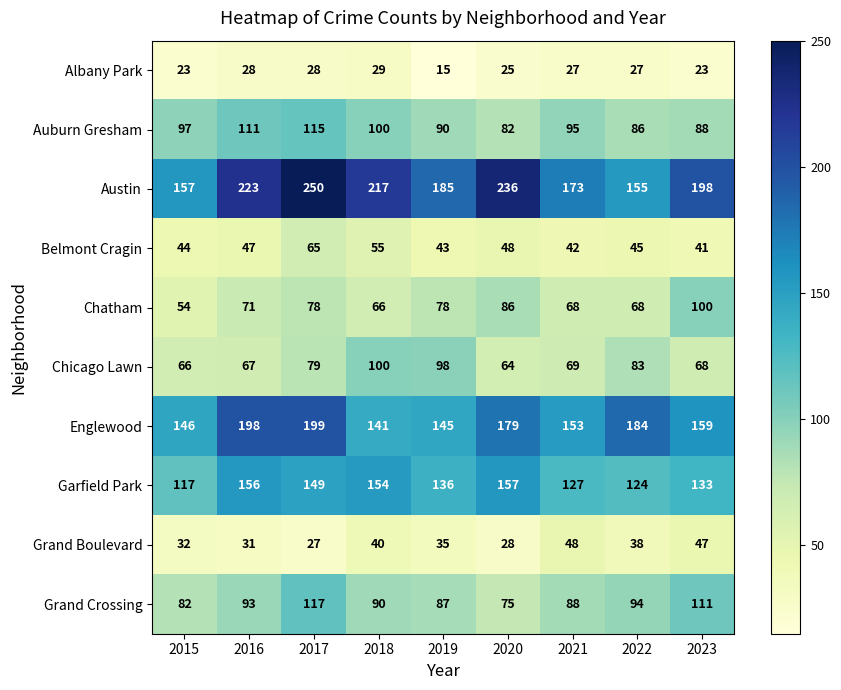

How many categories are shown in the chart?

9